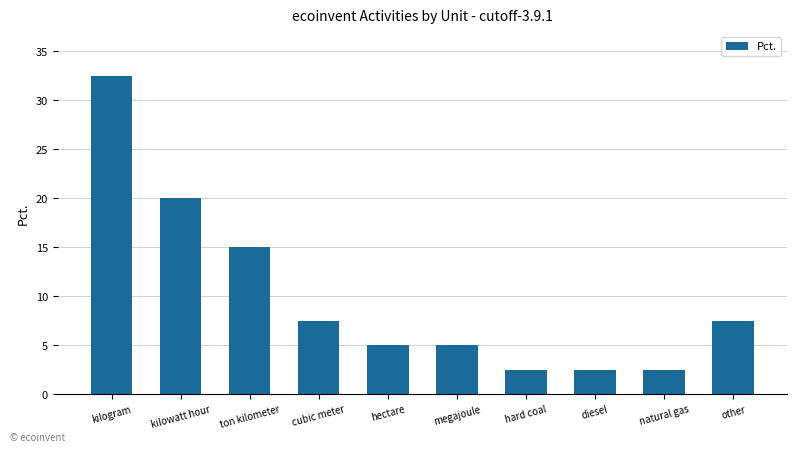

At which label is the value closest to 17?

ton kilometer